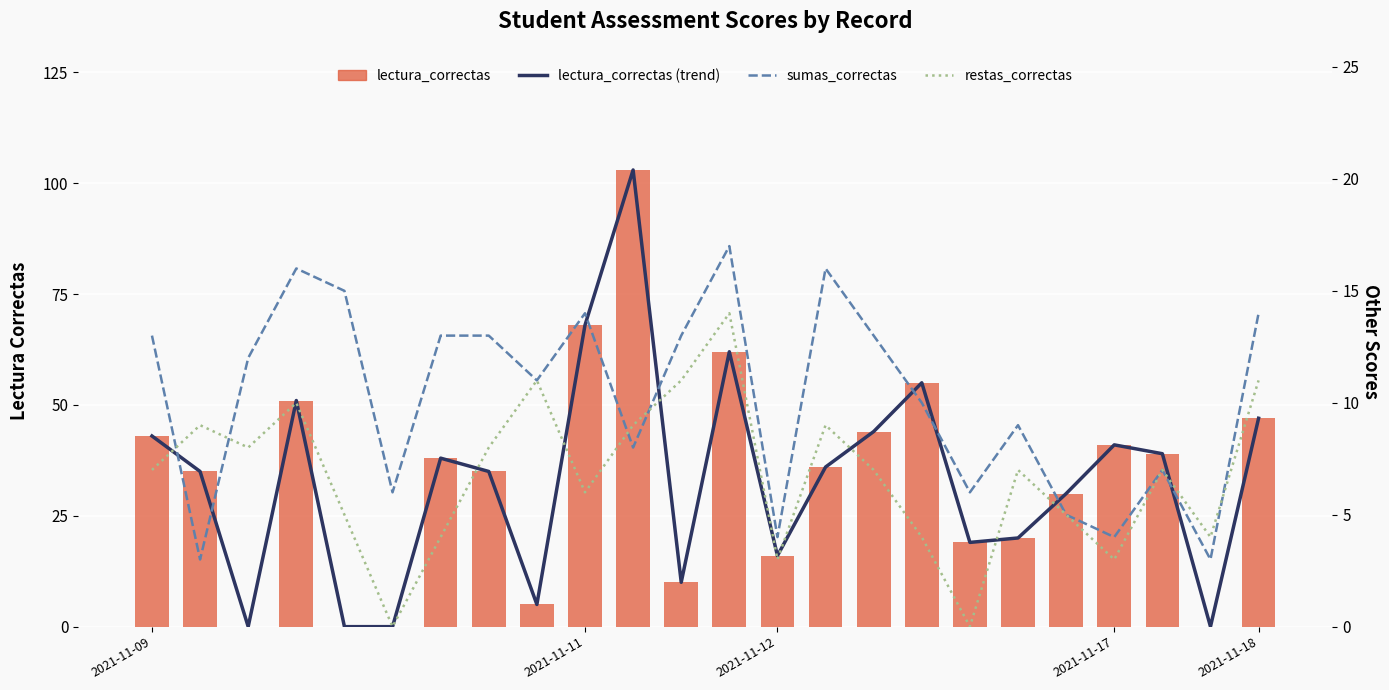

Which category has the highest value in the sumas_correctas series?

12